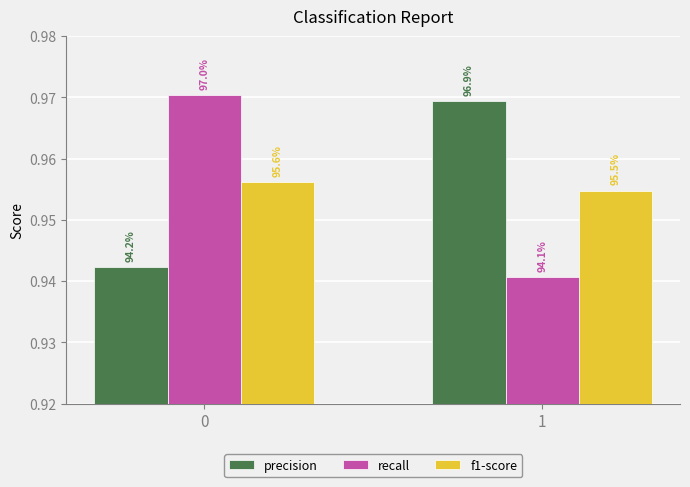

What are all the series names shown in the legend?

precision, recall, f1-score